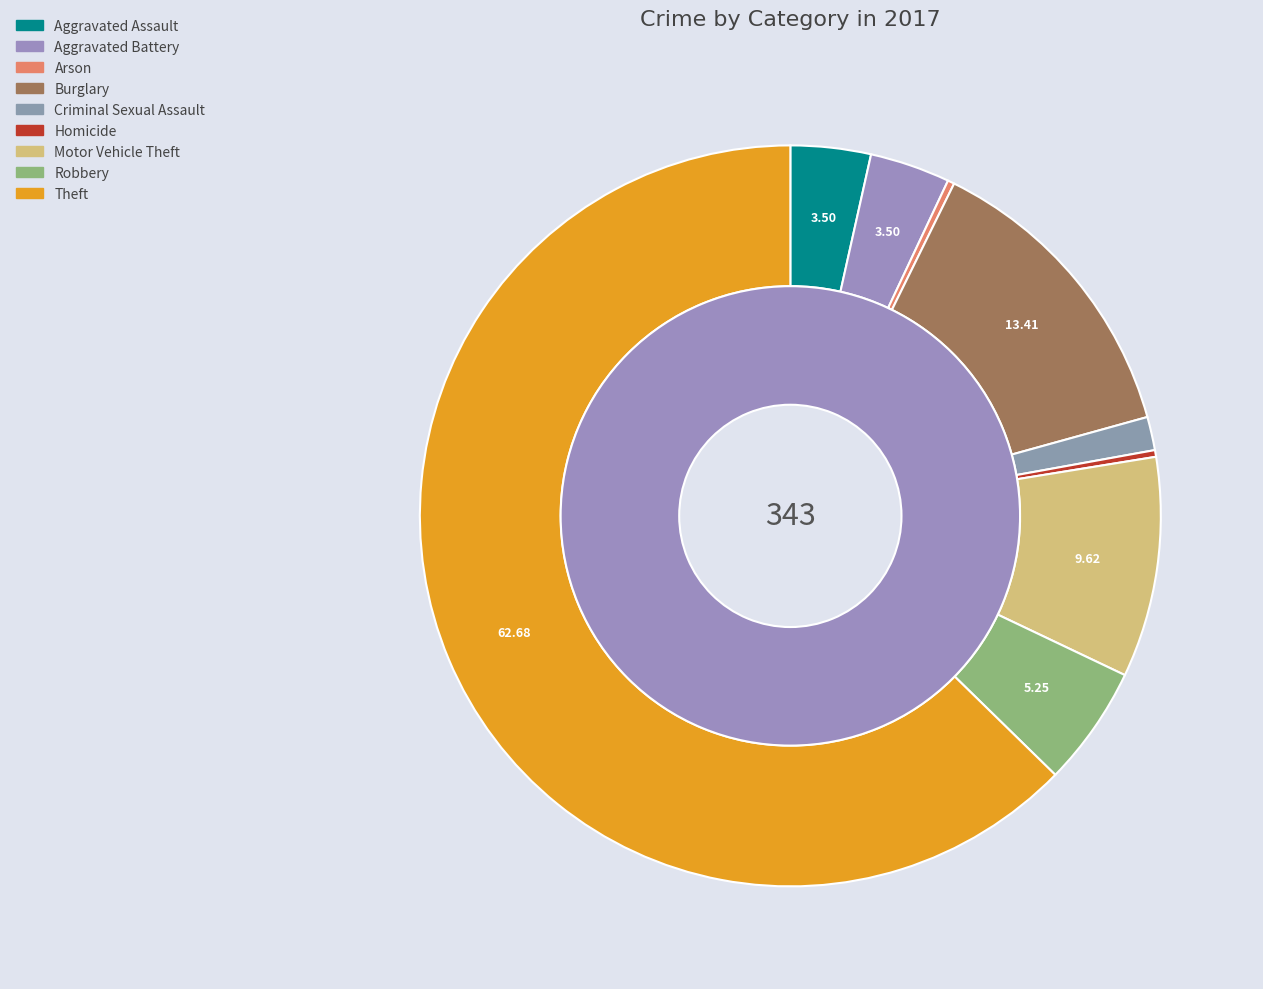

Which slice represents more than half of the pie?

Theft